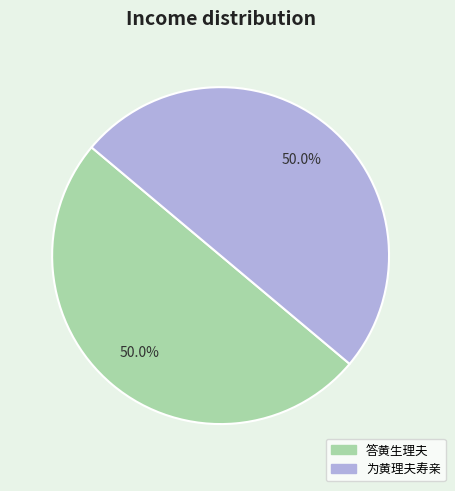

True or false: 为黄理夫寿亲 accounts for 50% of the total.

True